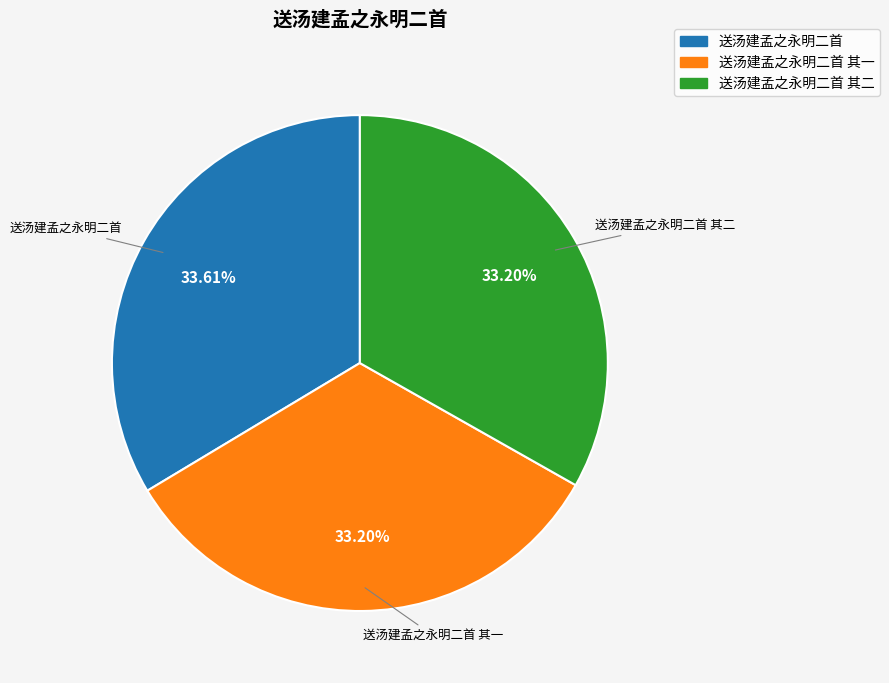

Does any single category account for the majority?

No